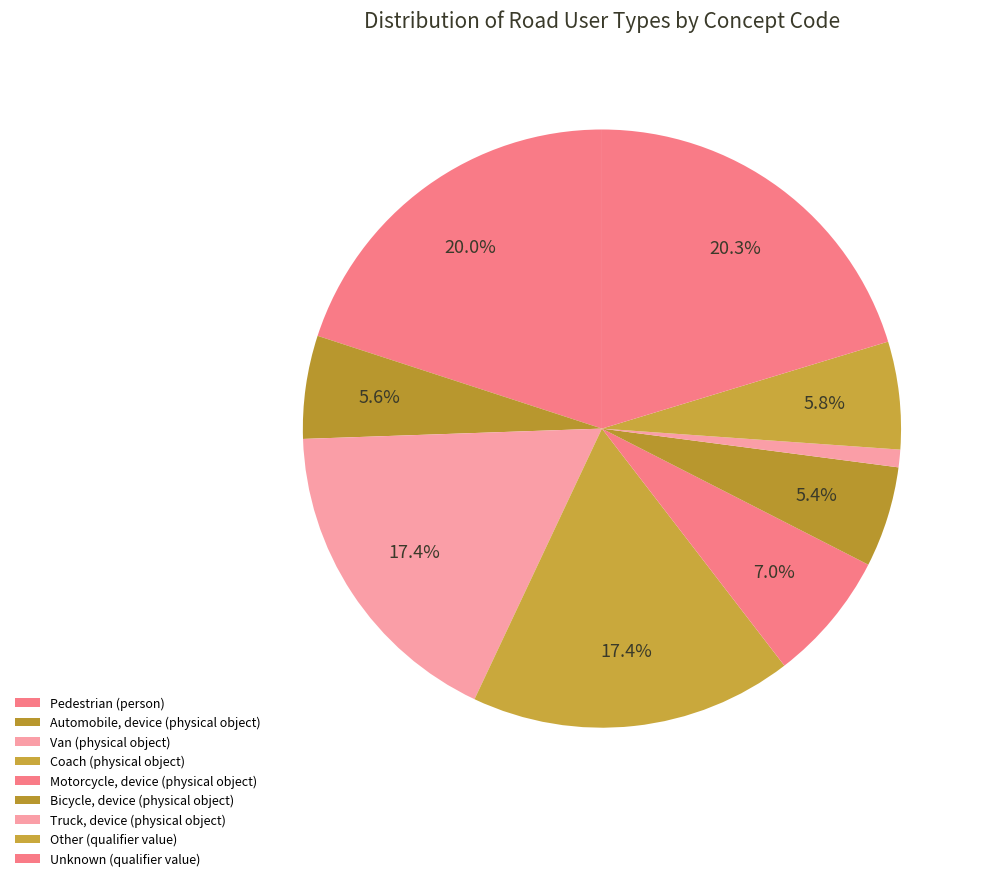

To the nearest percent, what is the difference between the largest and smallest slice percentages?

19%